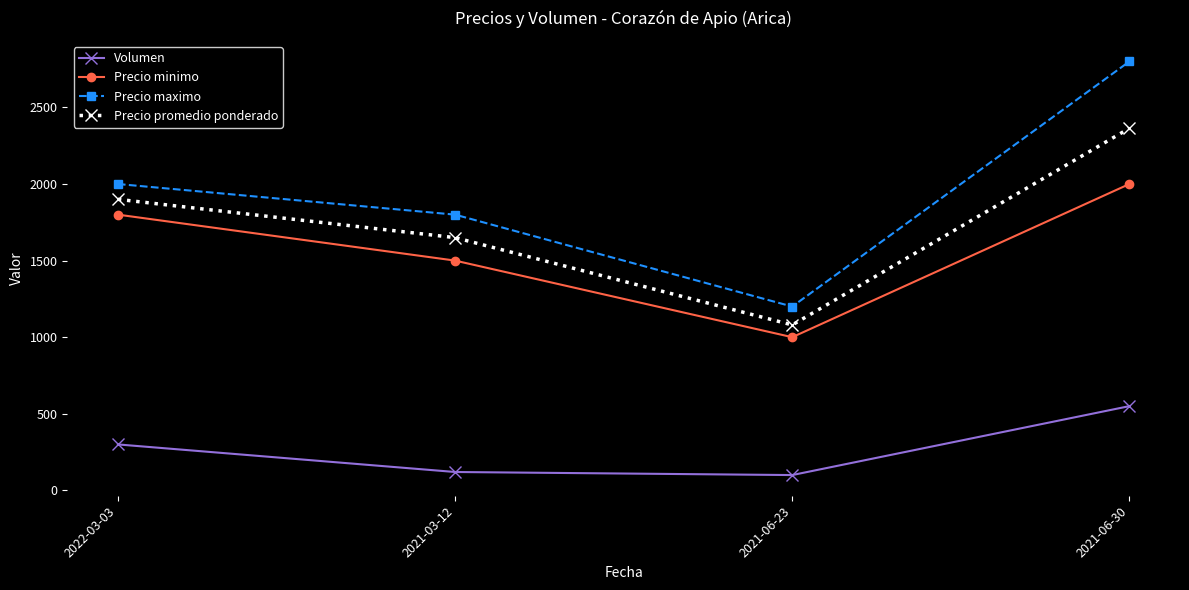

Which series has the widest spread of values?

Precio maximo